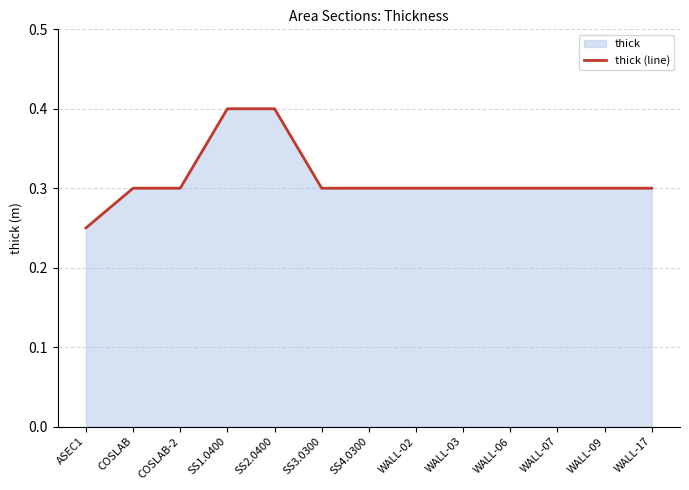

At which category does the chart reach its peak across all series?

SS1.0400